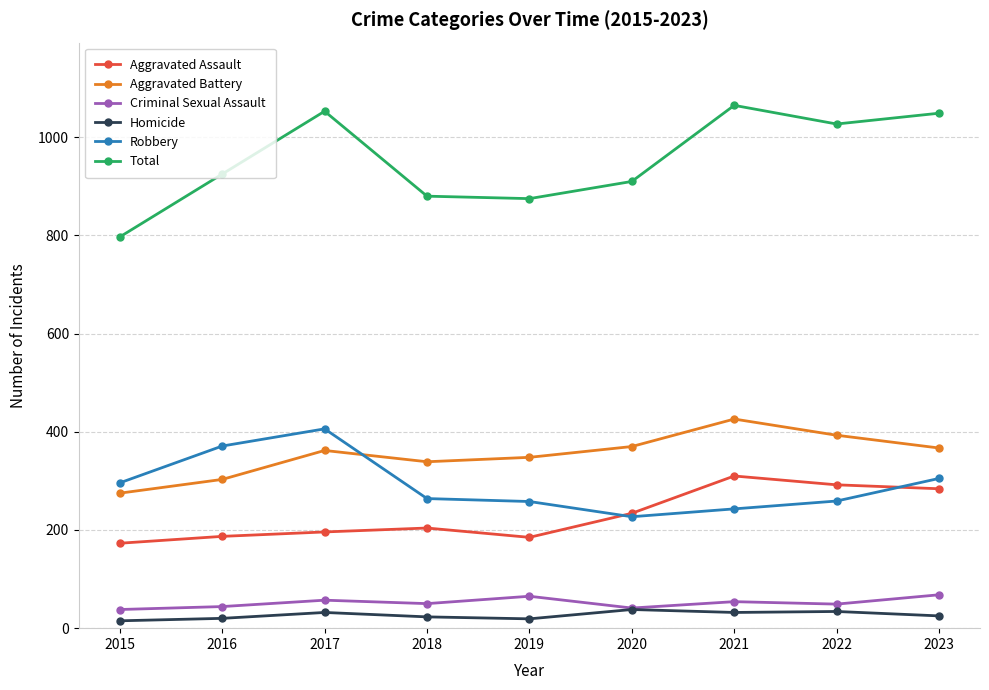

What is the greatest value displayed?

1065